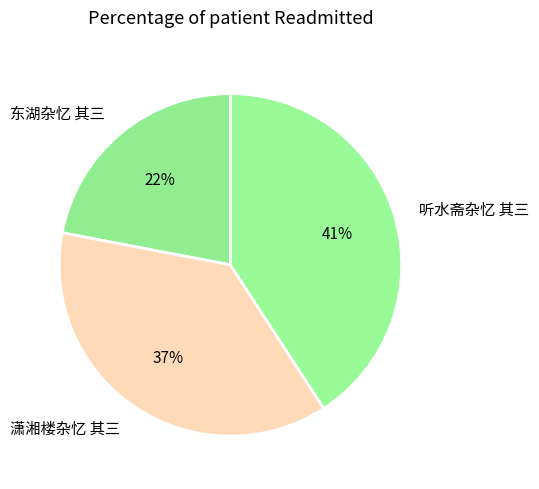

Is there any slice that represents more than half of the pie?

No